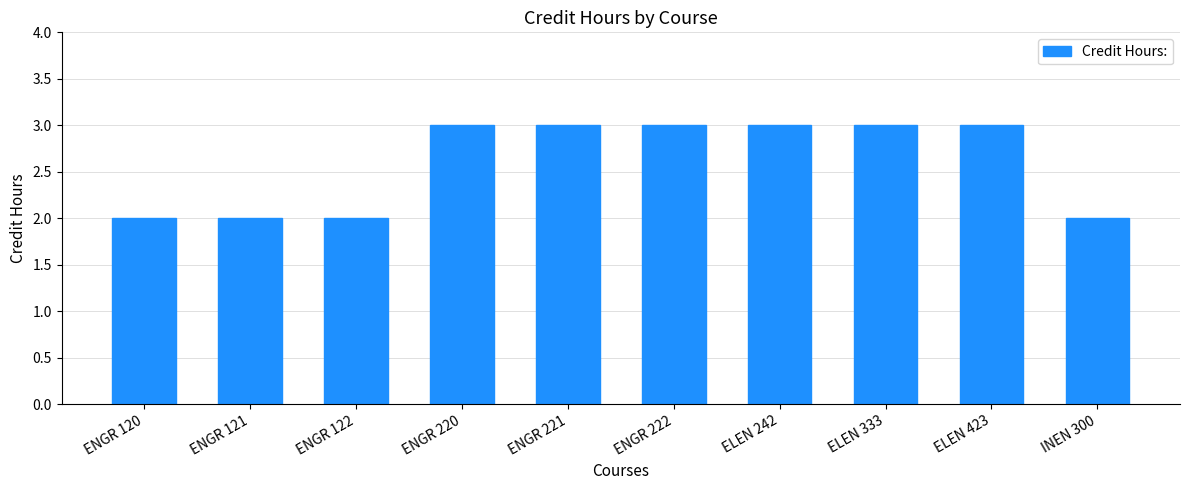

What is the sum of all values?

26